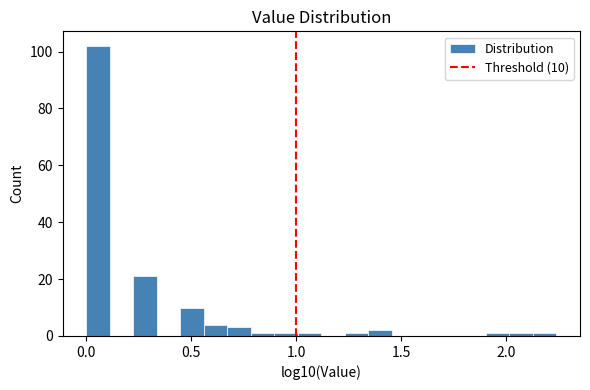

Read against the x-axis, roughly where is the centre of the tallest bar?

0.05